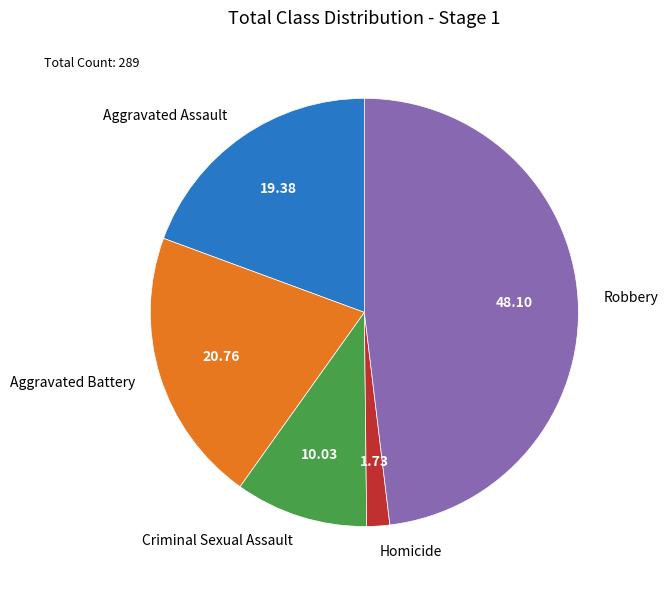

Which slice is the smallest?

Homicide